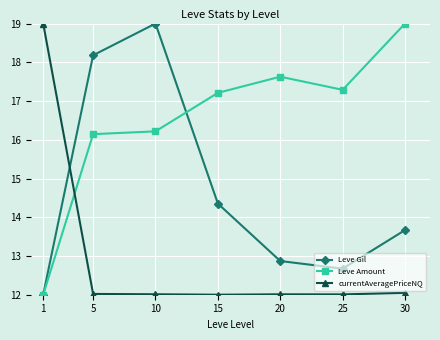

At 15, list the series in order from smallest to largest.

currentAveragePriceNQ, Leve Gil, Leve Amount